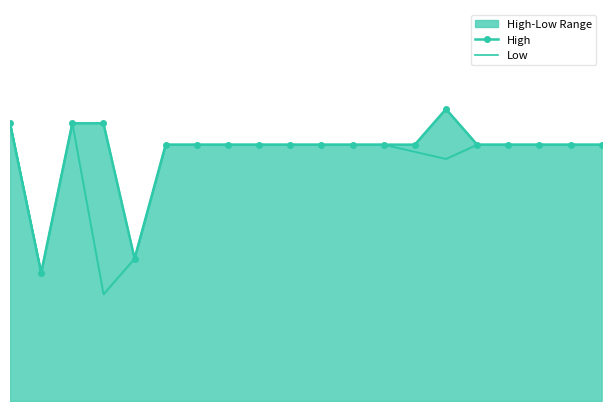

Is the value of High at 5 greater than the value of Low at 4?

Yes